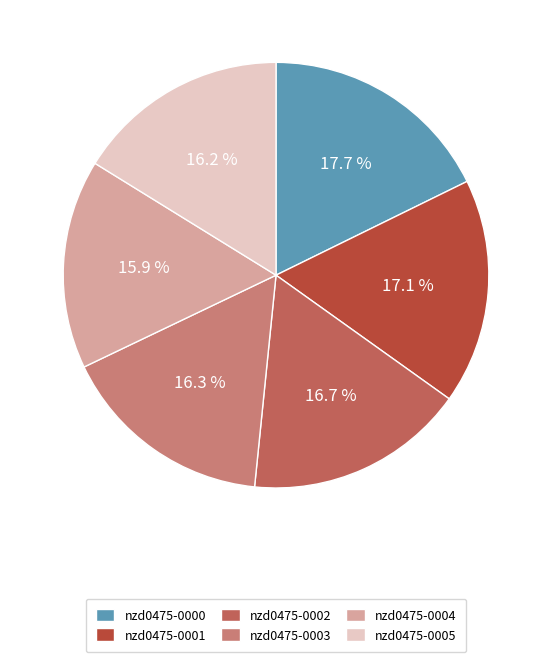

Which has a higher value, nzd0475-0001 or nzd0475-0005?

nzd0475-0001